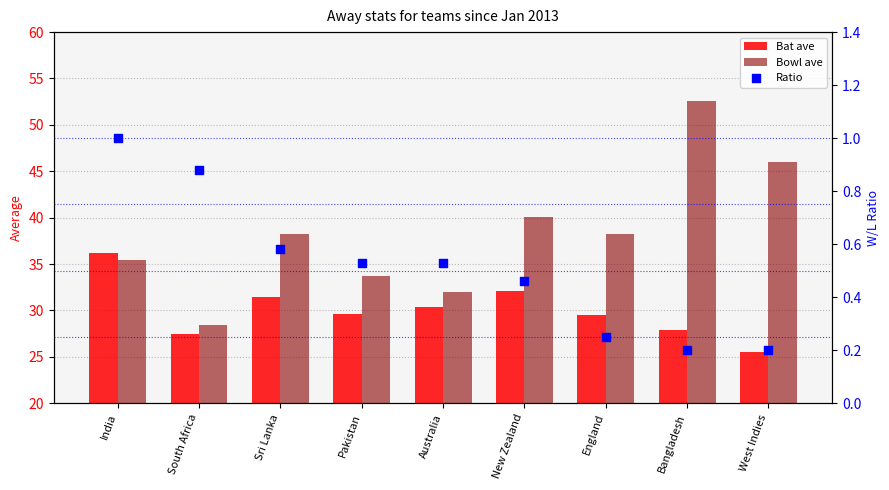

Which series reaches the maximum Y coordinate?

Bowl ave